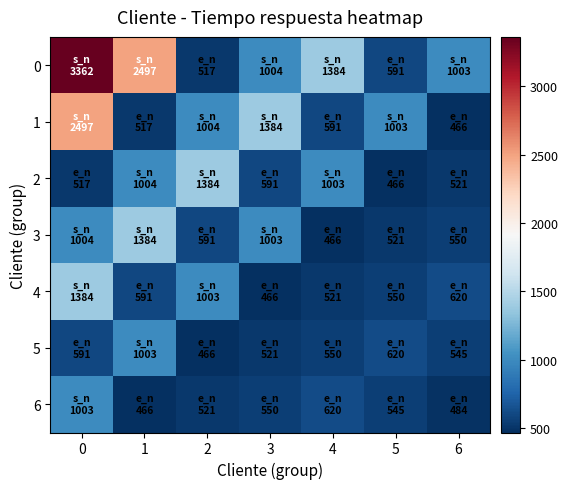

Reading right to left, list all the values displayed in this chart.

0: 6=1003.4	5=591.1	4=1384.0	3=1003.9	2=517.0	1=2497.1	0=3362.5
1: 6=465.7	5=1003.4	4=591.1	3=1384.0	2=1003.9	1=517.0	0=2497.1
2: 6=520.8	5=465.7	4=1003.4	3=591.1	2=1384.0	1=1003.9	0=517.0
3: 6=550.1	5=520.8	4=465.7	3=1003.4	2=591.1	1=1384.0	0=1003.9
4: 6=620.0	5=550.1	4=520.8	3=465.7	2=1003.4	1=591.1	0=1384.0
5: 6=545.0	5=620.0	4=550.1	3=520.8	2=465.7	1=1003.4	0=591.1
6: 6=483.5	5=545.0	4=620.0	3=550.1	2=520.8	1=465.7	0=1003.4